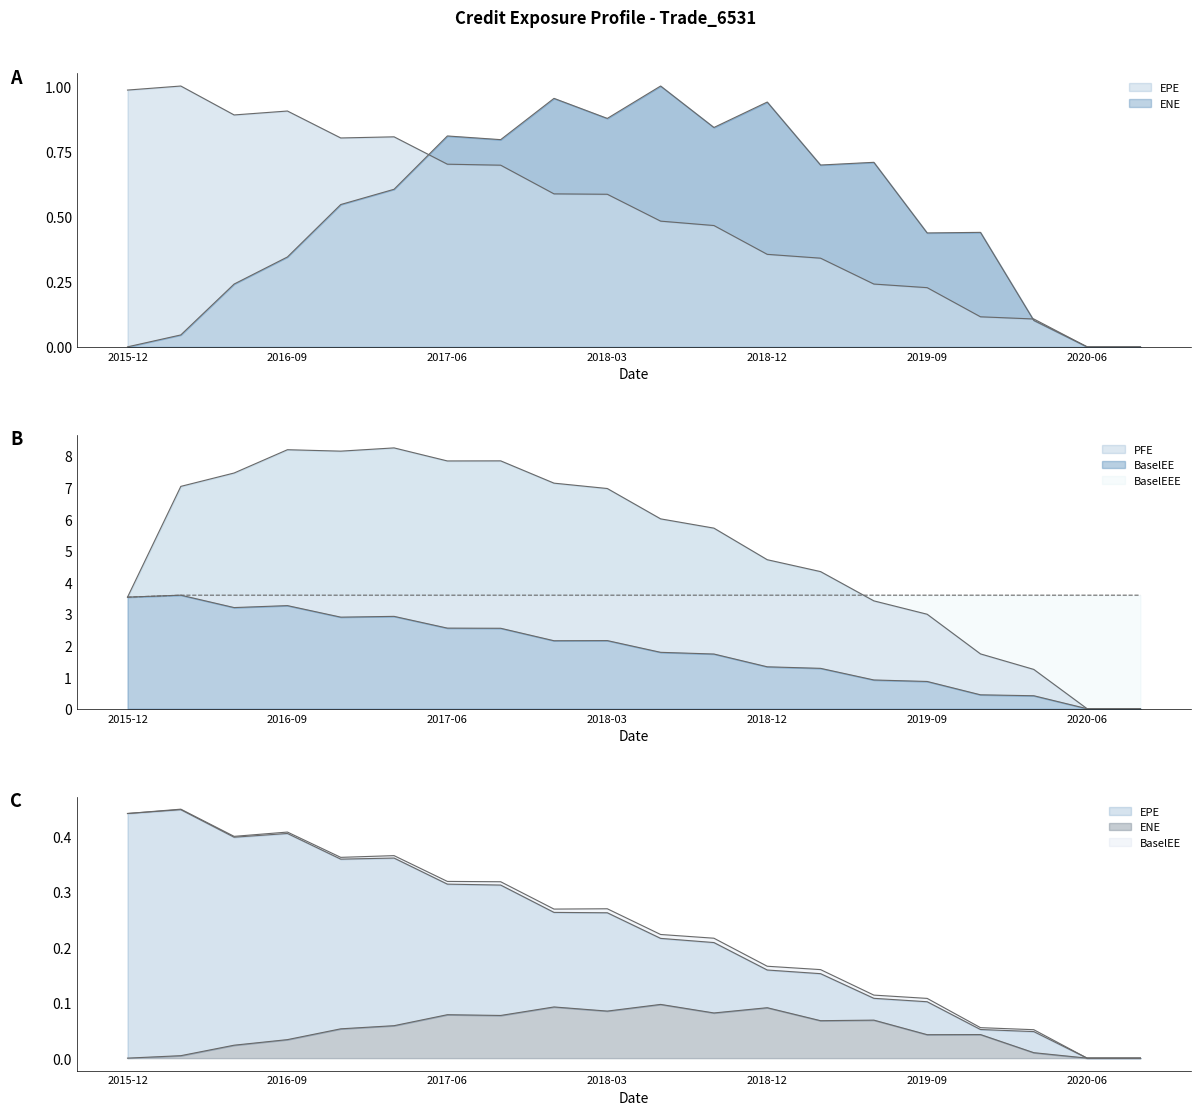

True or false: ENE and PFE intersect in this chart.

False